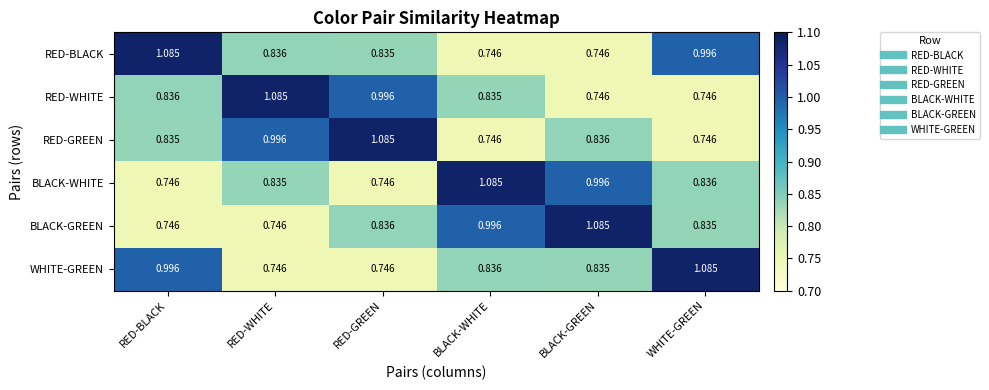

At which label does RED-BLACK reach its peak?

RED-BLACK